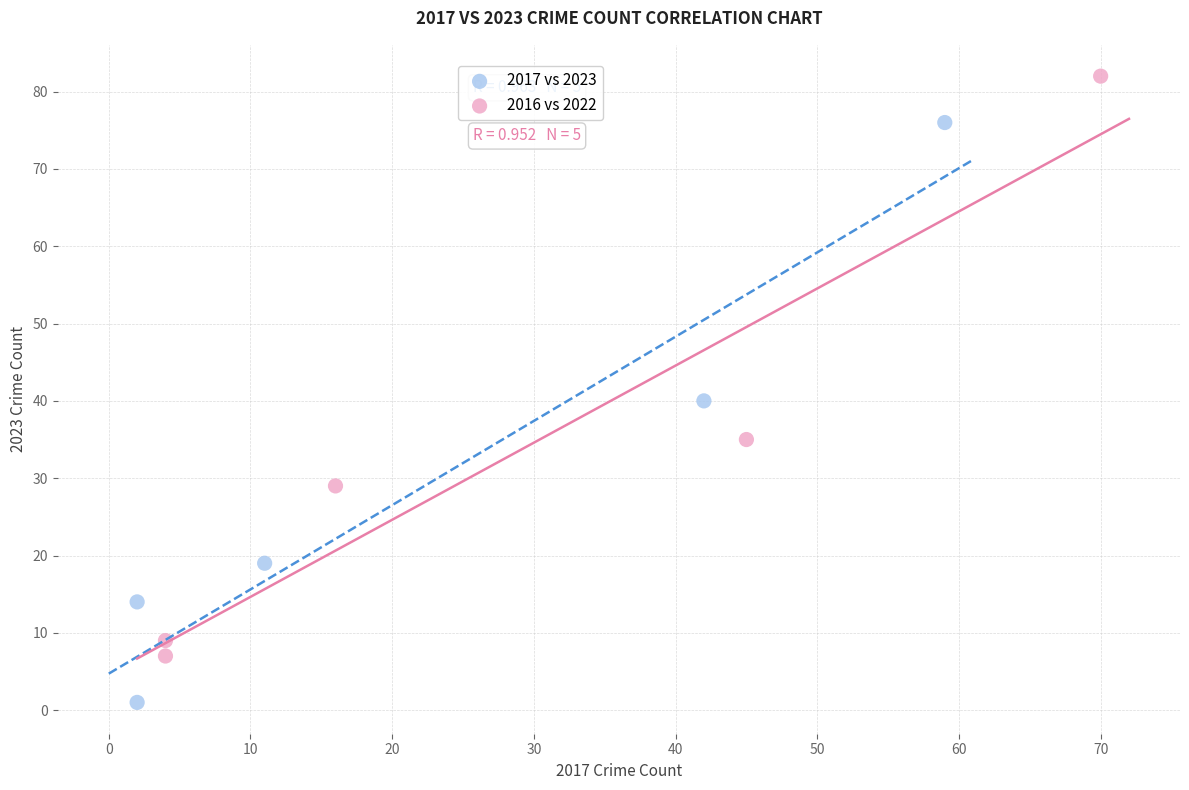

What are all the series names shown in the legend?

2017 vs 2023, 2016 vs 2022